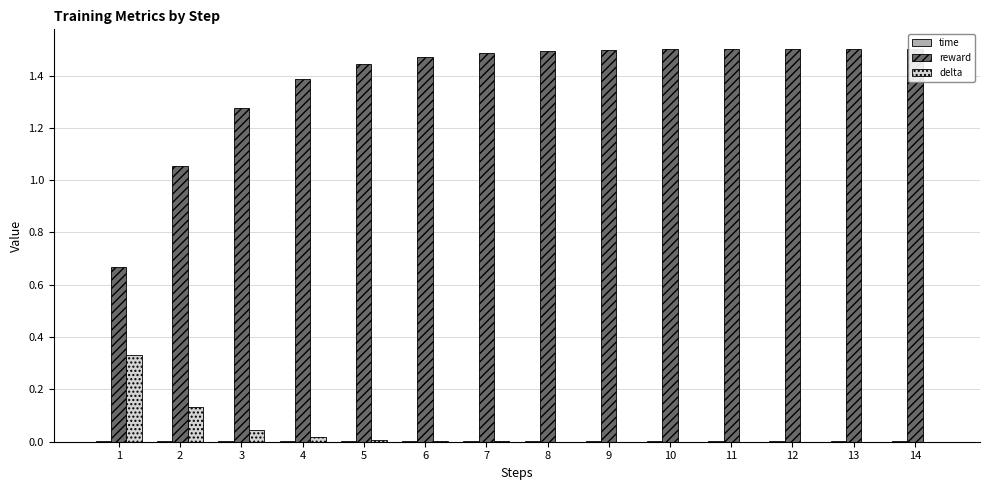

At how many categories does at least one series exceed 0?

14